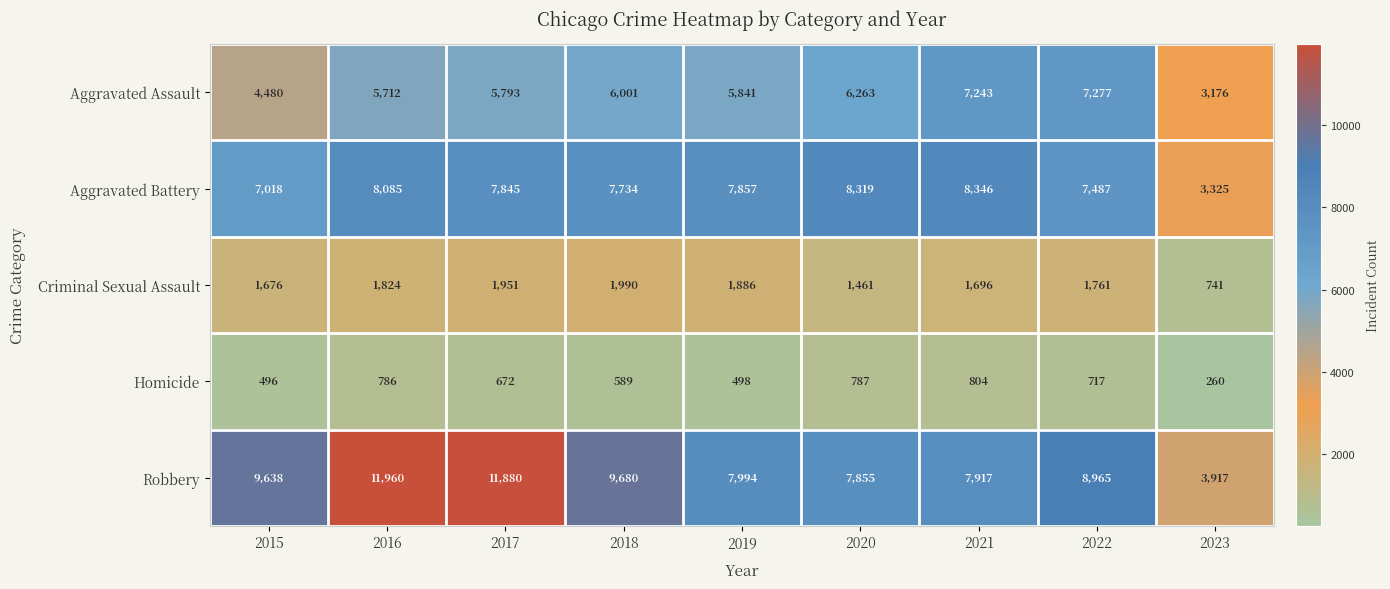

What is the maximum value for Homicide?

804